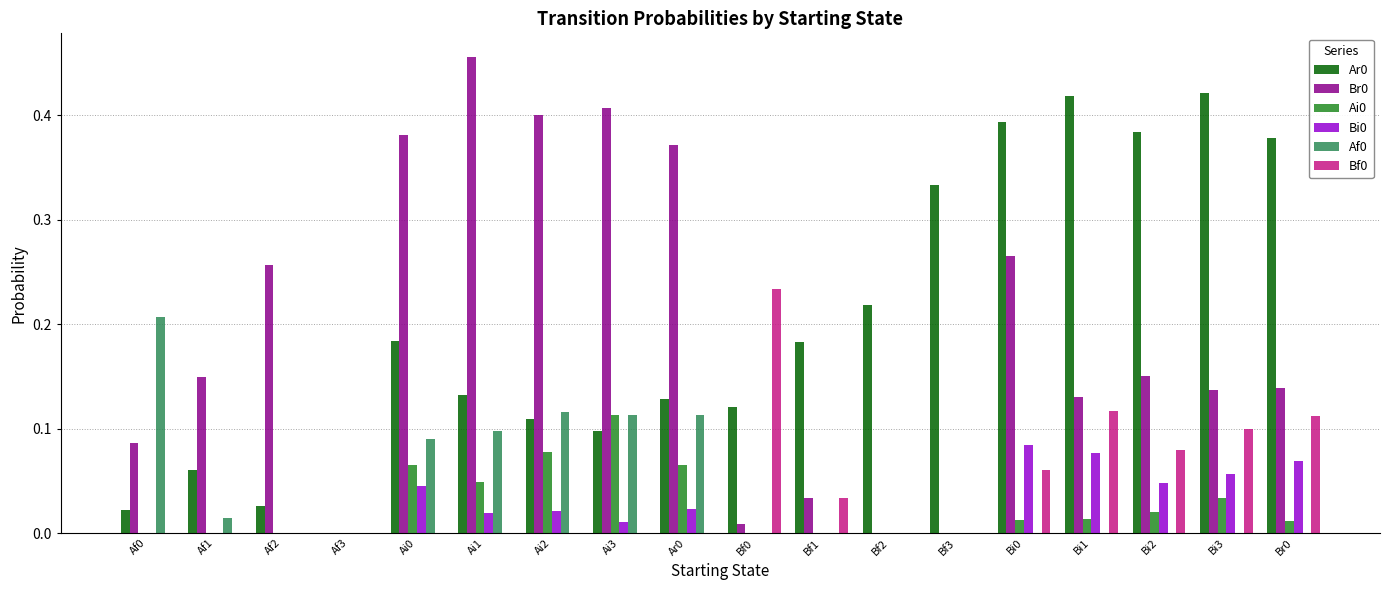

Which category has the highest value across all series?

Ai1